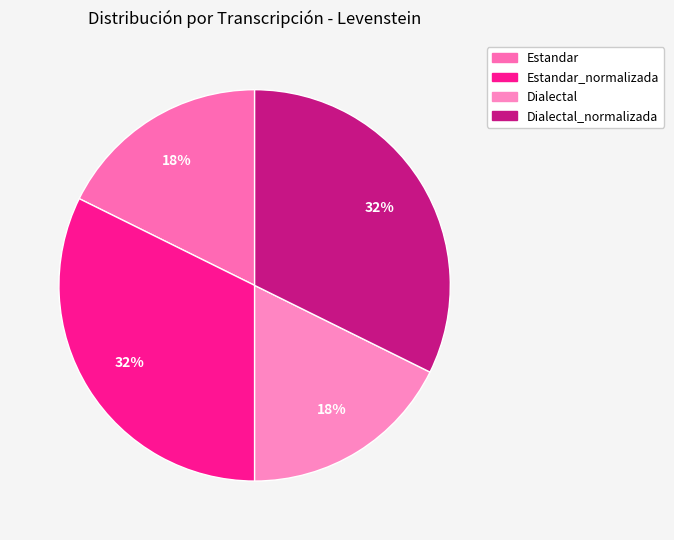

Does Estandar_normalizada represent more than half of the total?

No